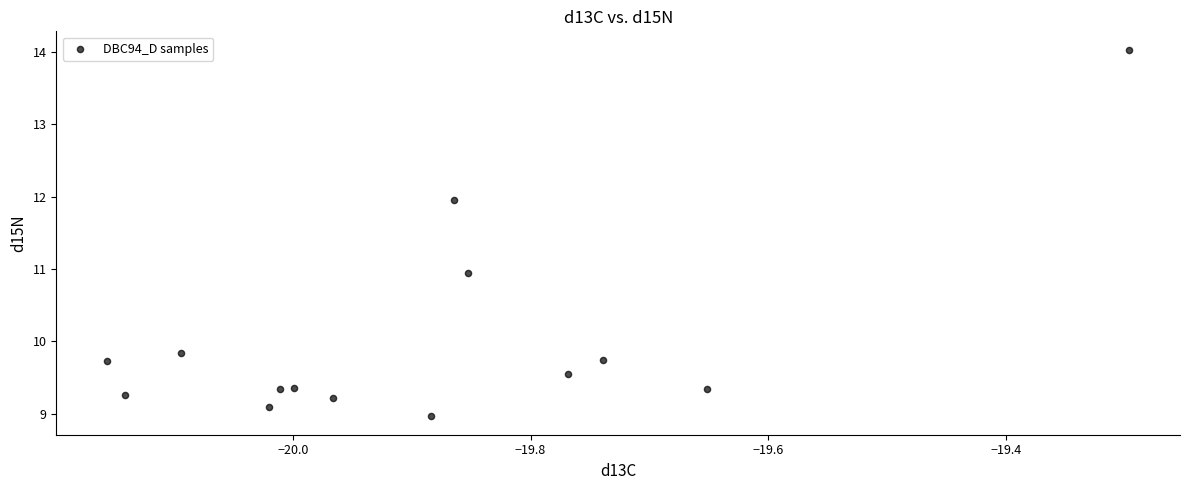

What is the range of Y values (max minus min)?

5.1